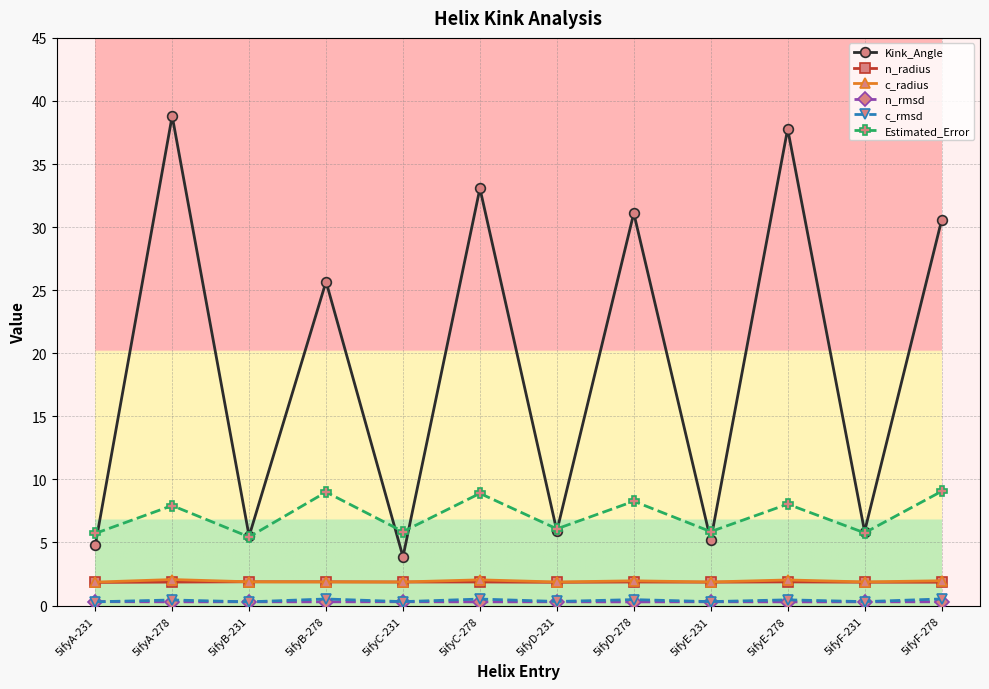

The value of n_radius at 5ifyE-231 is 1.9. True or false?

True